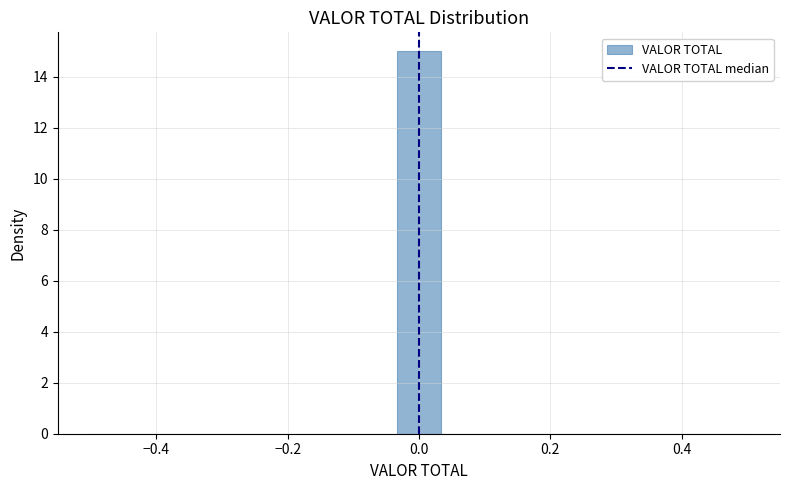

Read against the x-axis, roughly where is the centre of the tallest bar?

0.00